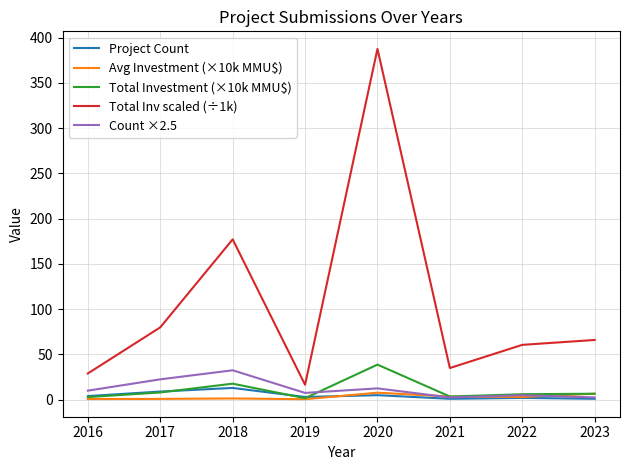

True or false: Total Inv scaled (÷1k) and Count ×2.5 intersect in this chart.

False